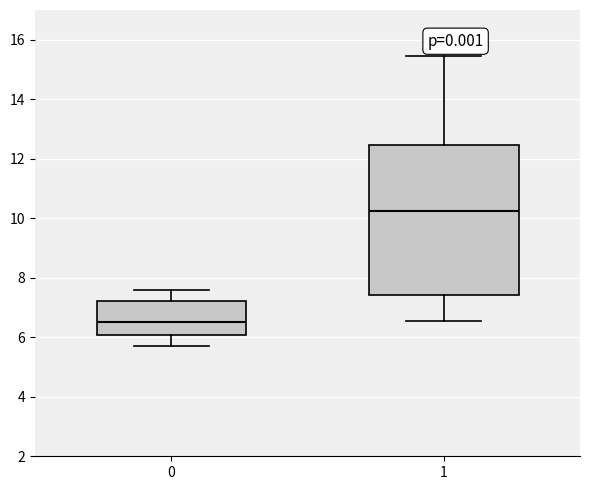

Reading left to right, transcribe this box plot: for each box, give where its median line is, the range the box spans, and where its two whiskers end, as read against the y-axis. The values are not printed on the chart, so give them approximately, as read against the axis.

0: median 6.6, box 6.0 to 7.2, whiskers 5.8 to 7.6
1: median 10.2, box 7.4 to 12.4, whiskers 6.6 to 15.4